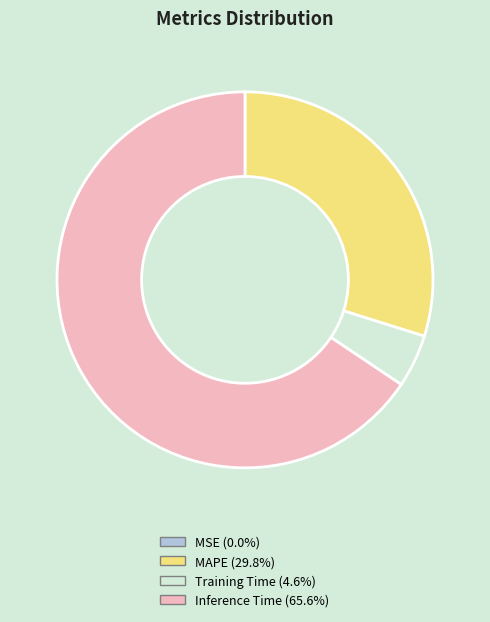

Which category has the biggest portion of the pie?

Inference Time